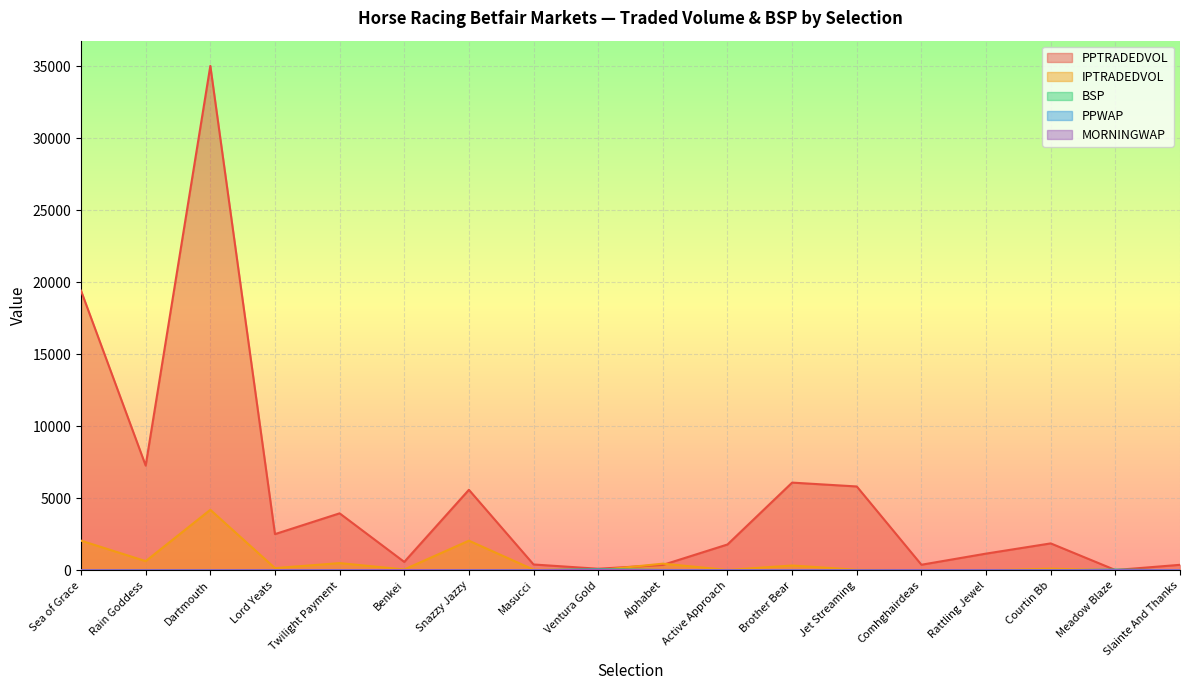

How many data points in MORNINGWAP are less than 2?

6